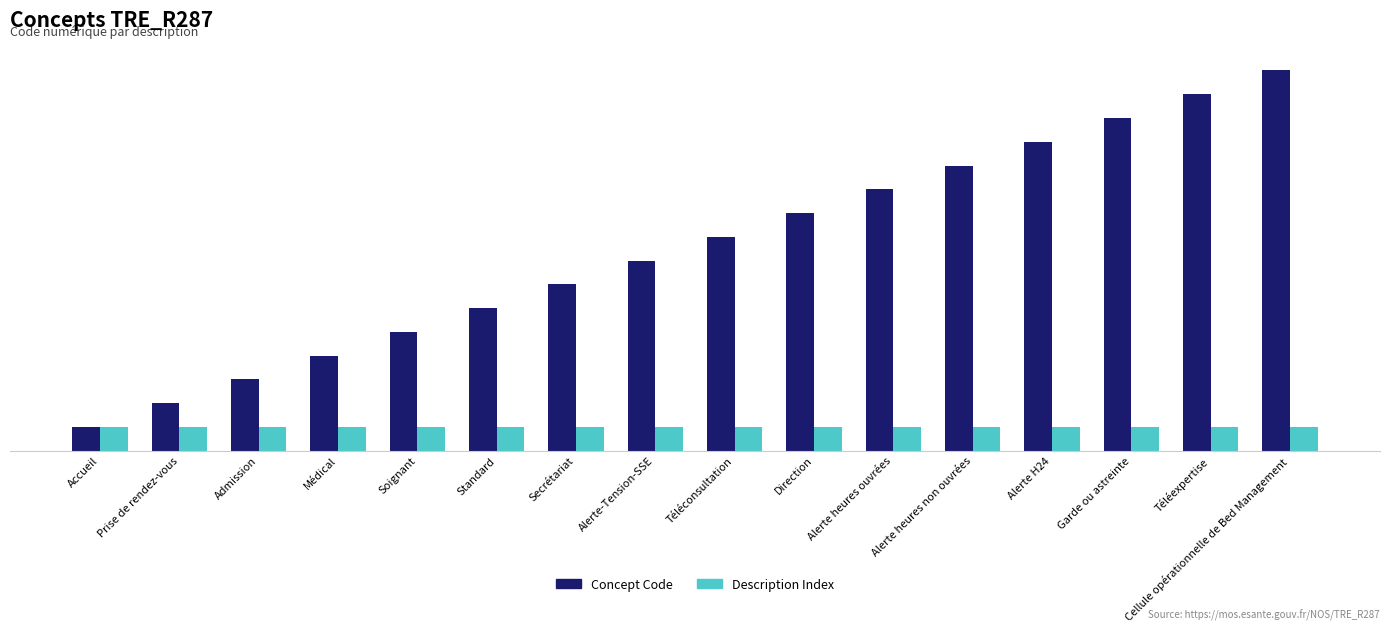

Is the value of Concept Code at Téléconsultation greater than the value of Description Index at Alerte-Tension-SSE?

Yes